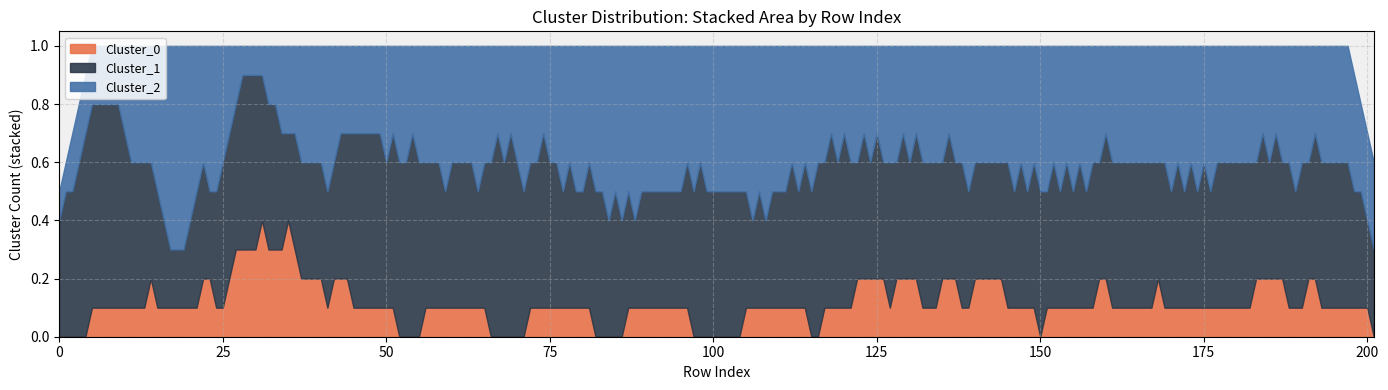

What is the total value across all series at 3?

1